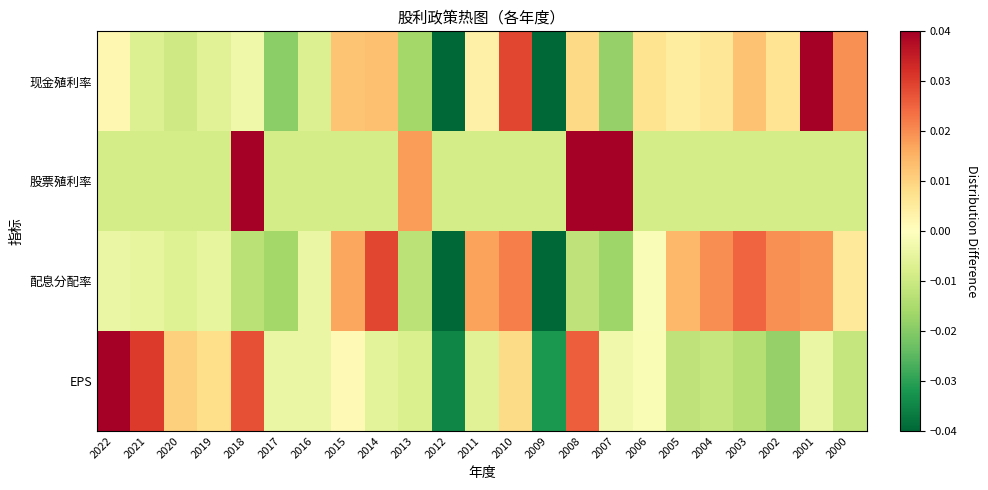

How many categories are shown in the chart?

23